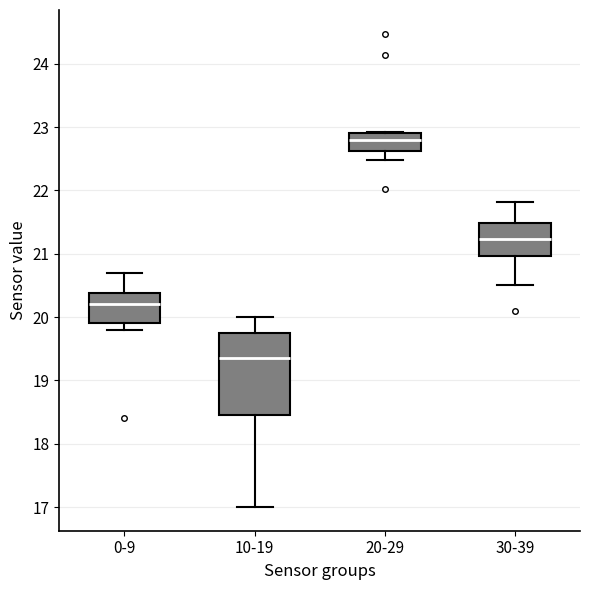

Where does the median line of the box for 20-29 sit on the y-axis? The values are not printed on the chart, so give them approximately, as read against the axis.

22.8